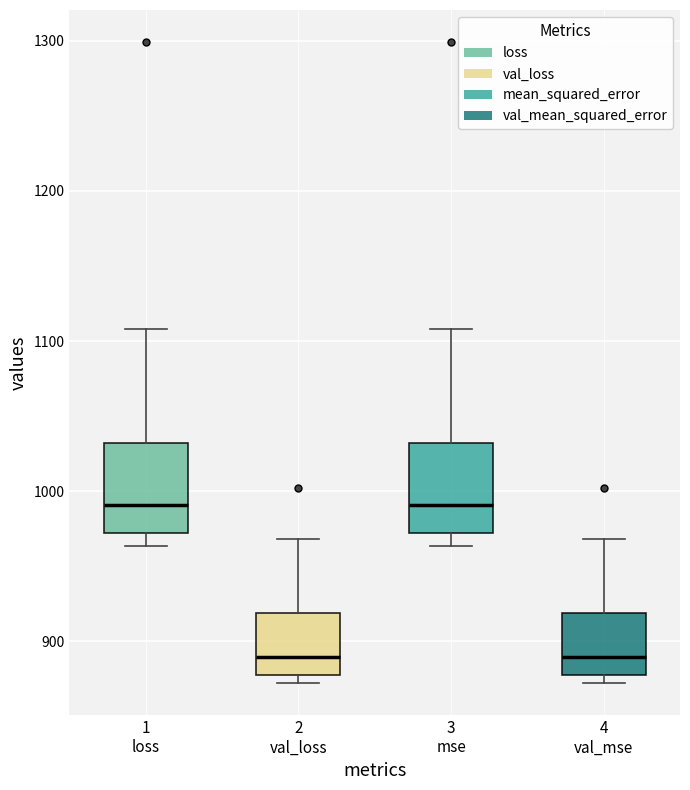

Reading left to right, transcribe this box plot: for each box, give where its median line is, the range the box spans, and where its two whiskers end, as read against the y-axis. The values are not printed on the chart, so give them approximately, as read against the axis.

1 loss: median 990, box 970 to 1030, whiskers 960 to 1110
2 val_loss: median 890, box 880 to 920, whiskers 870 to 970
3 mse: median 990, box 970 to 1030, whiskers 960 to 1110
4 val_mse: median 890, box 880 to 920, whiskers 870 to 970